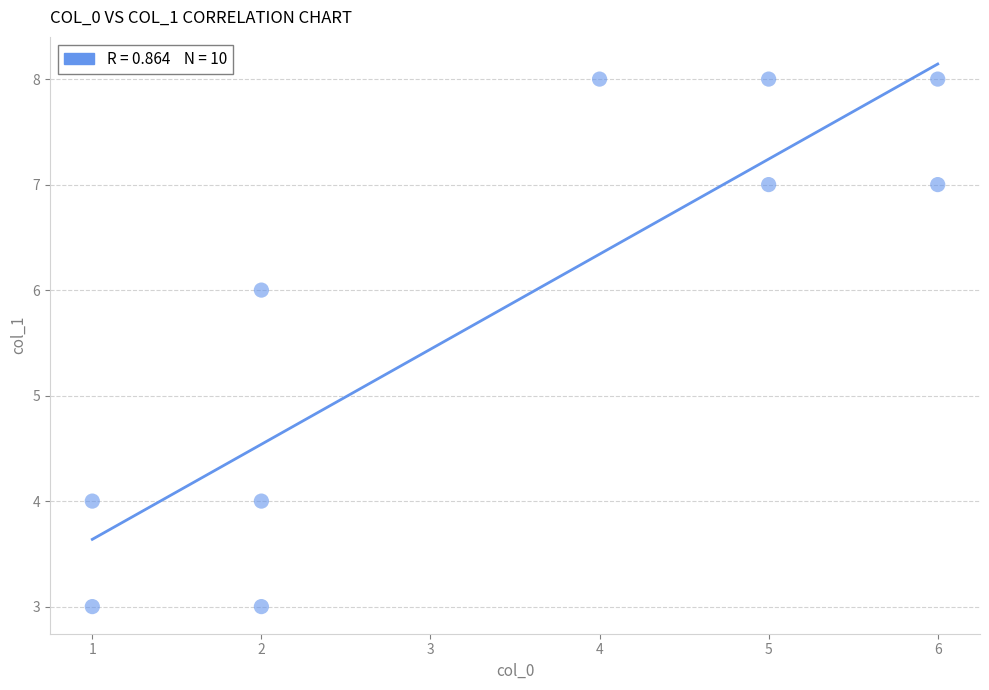

What is the average X value?

3